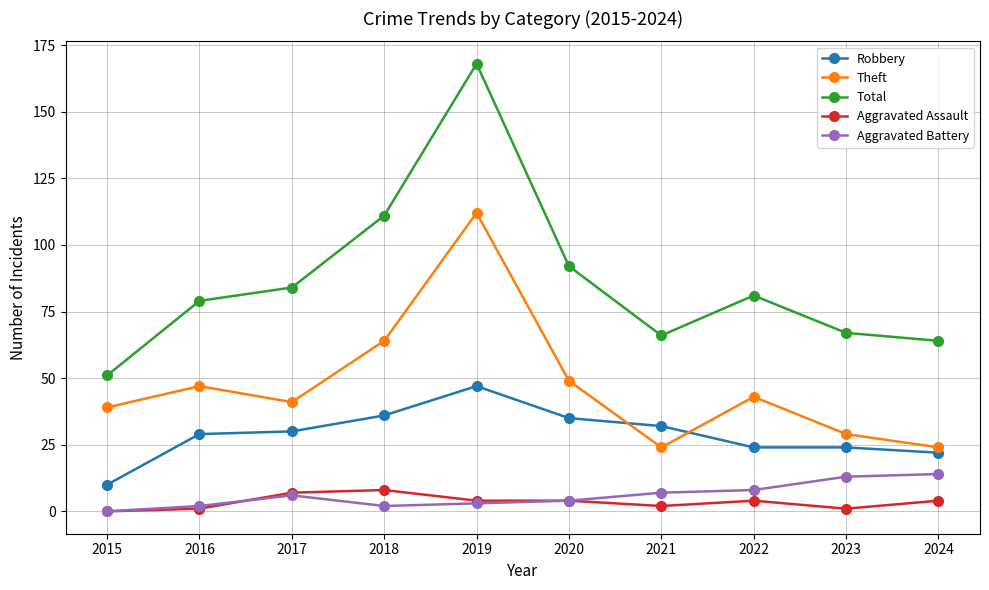

Where is the first local minimum for Total?

2021